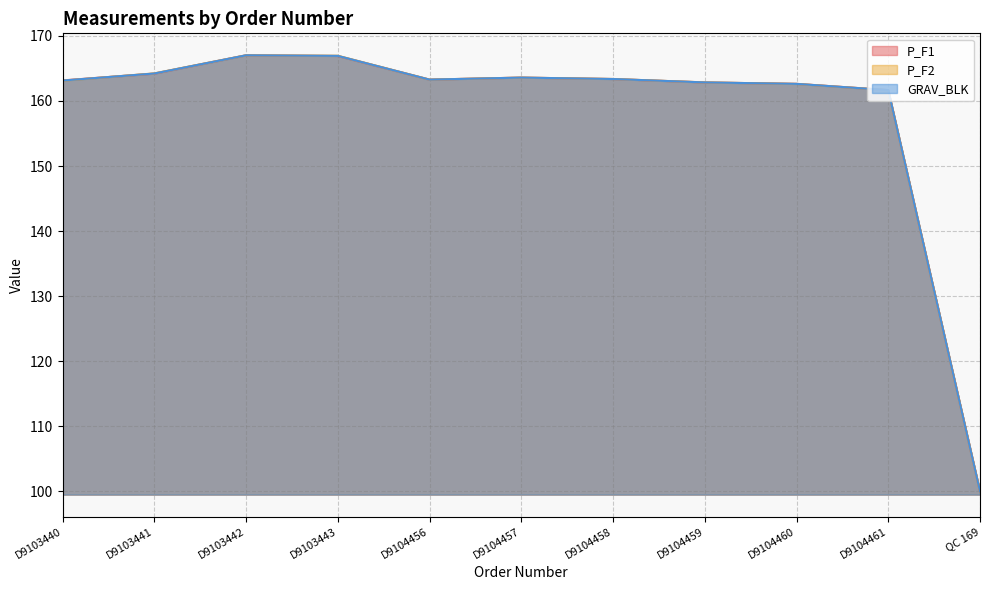

How many interior local valleys does the P_F1 series have?

1